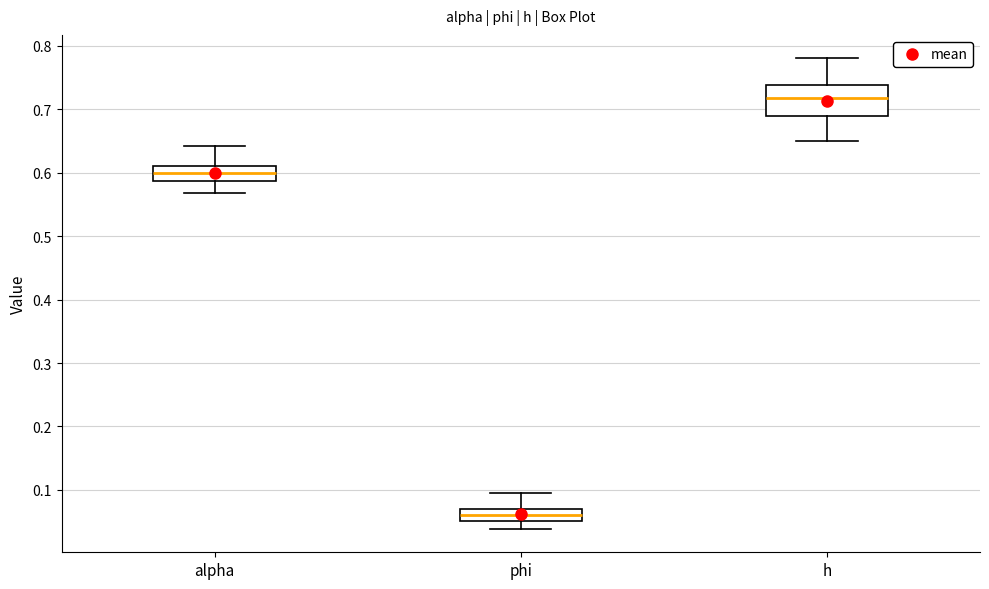

Where does the upper whisker of the box for alpha end on the y-axis? The values are not printed on the chart, so give them approximately, as read against the axis.

0.64